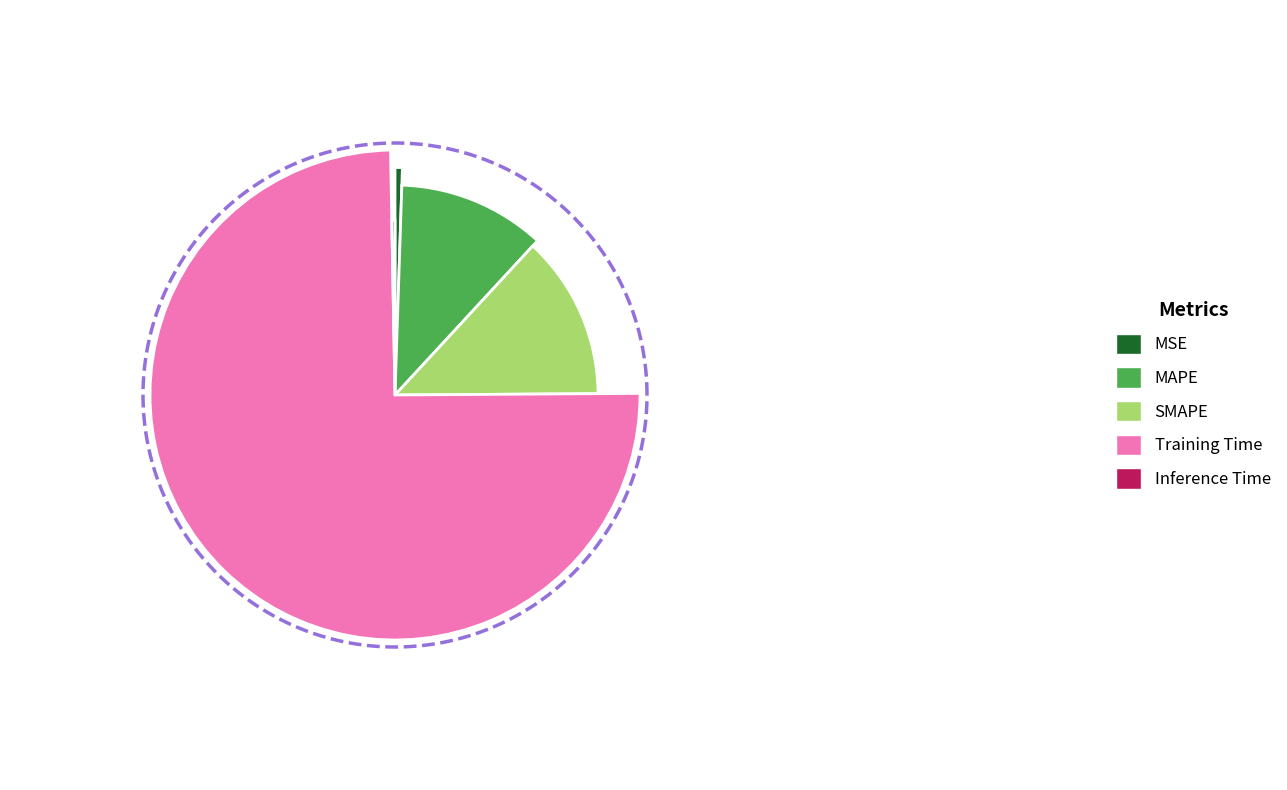

How many slices are in this pie chart?

5